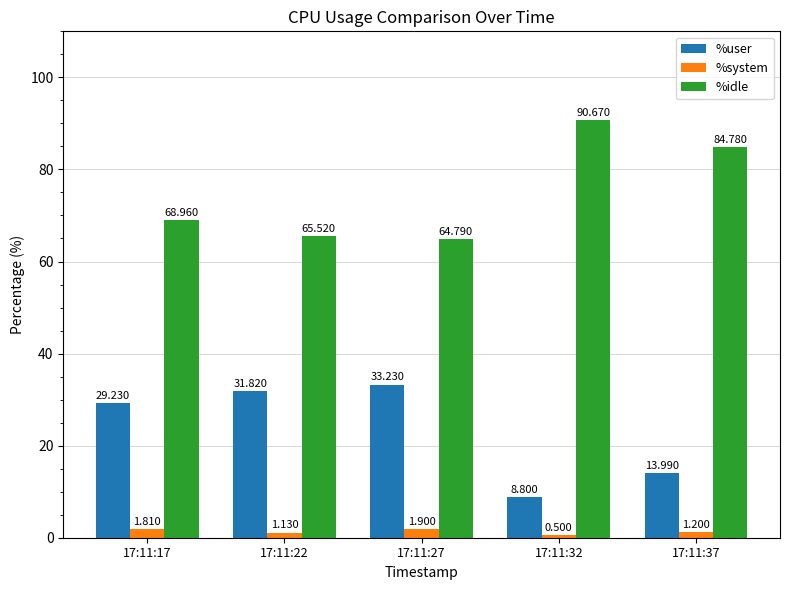

Where is %system nearest to the value 1?

17:11:22